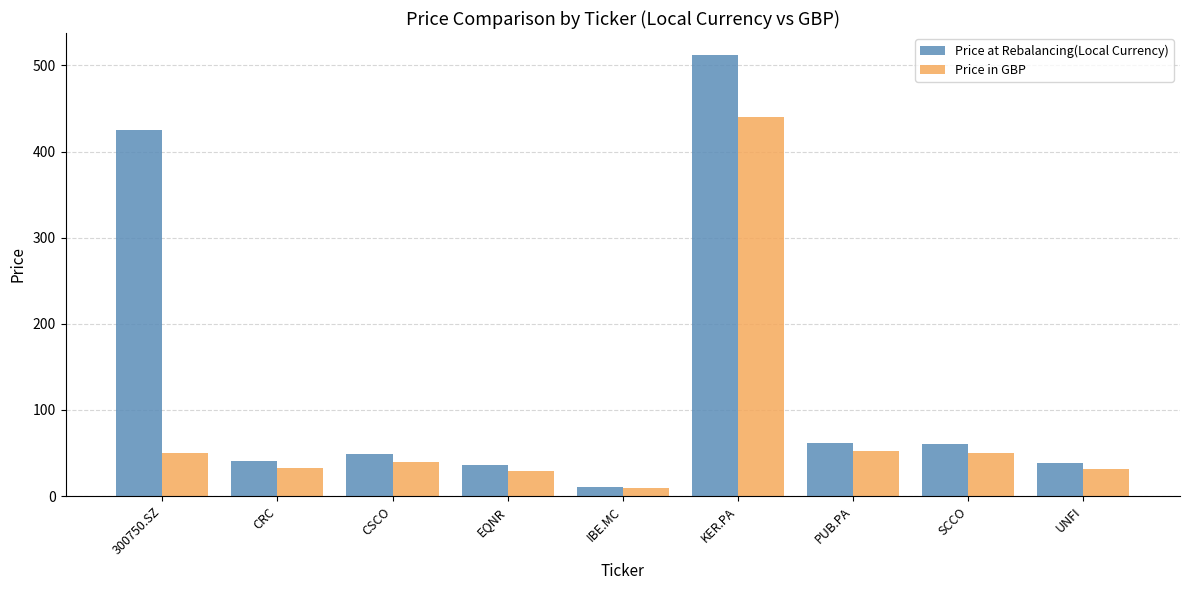

Between 300750.SZ and EQNR, which series saw the biggest shift?

Price at Rebalancing(Local Currency)